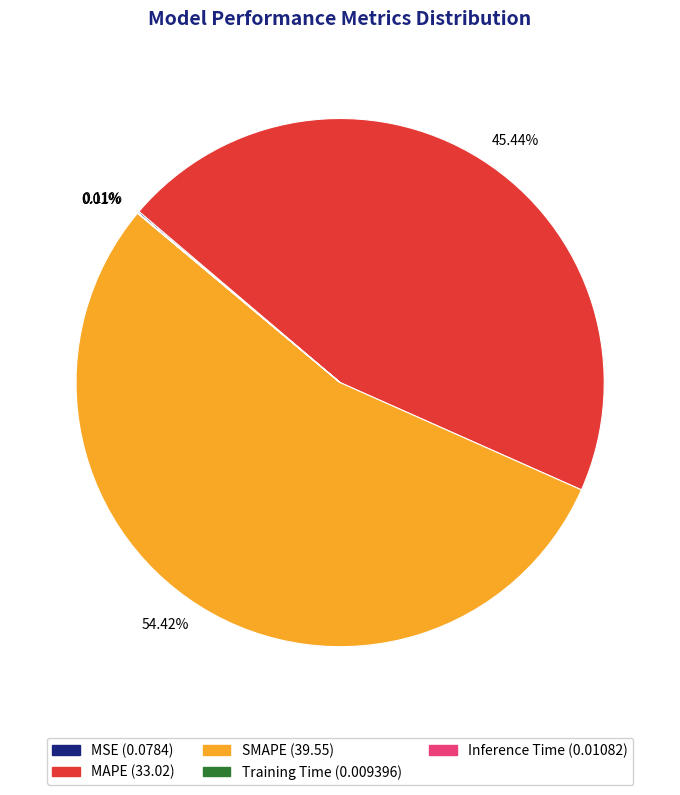

To the nearest percent, what is the difference between the largest and smallest slice percentages?

54%